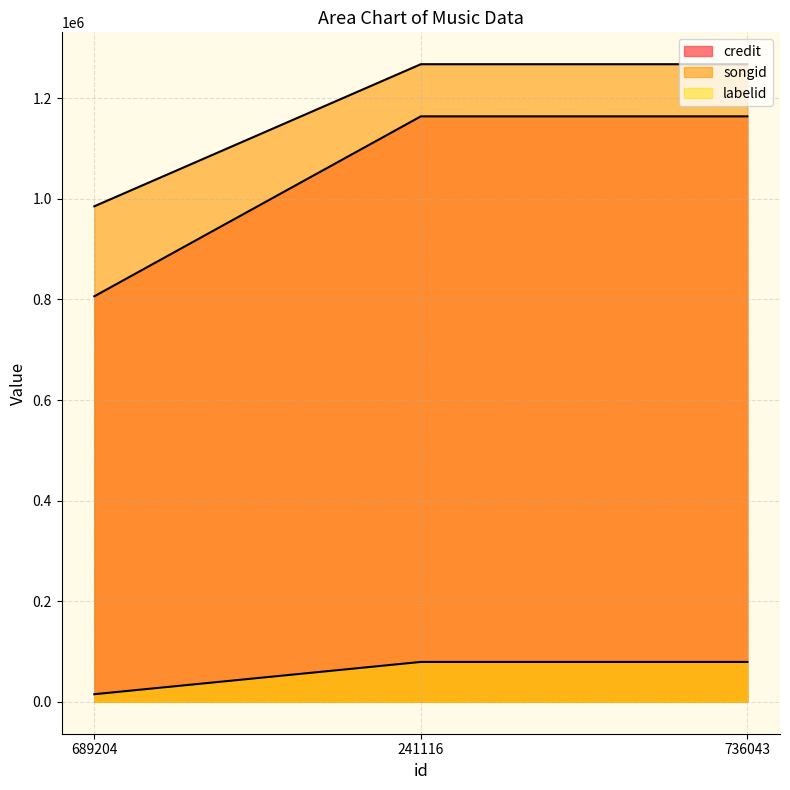

What is the value of the labelid point at the 2nd from the left?

79343